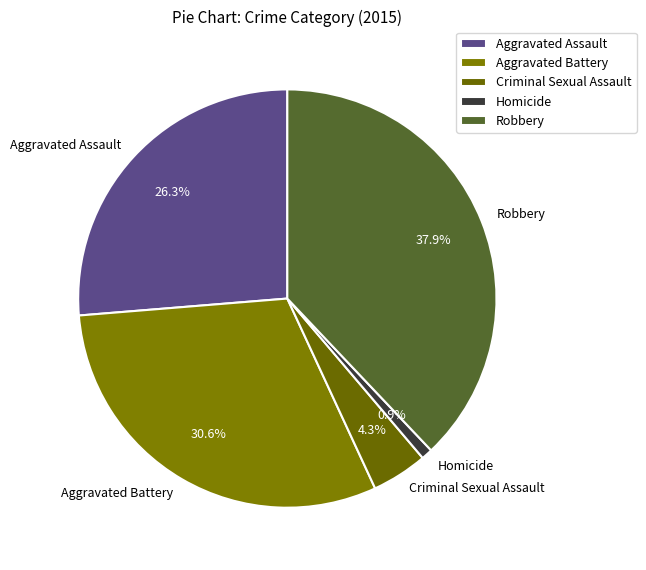

Count the number of slices in the pie.

5